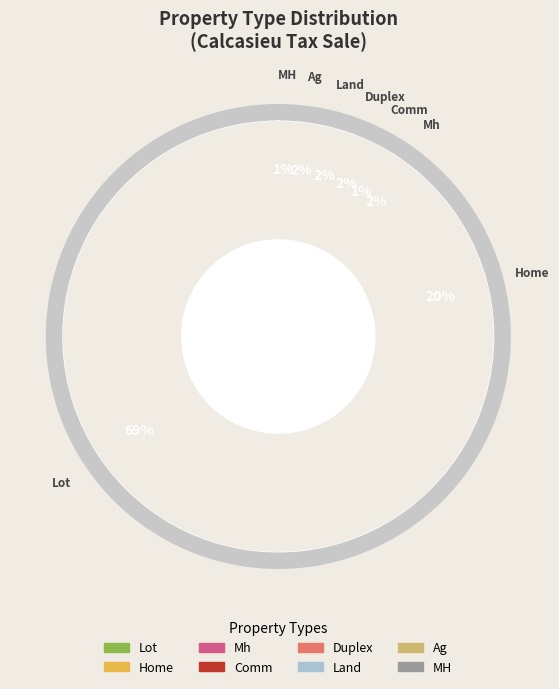

Is it true that Comm is 1% of the pie?

True